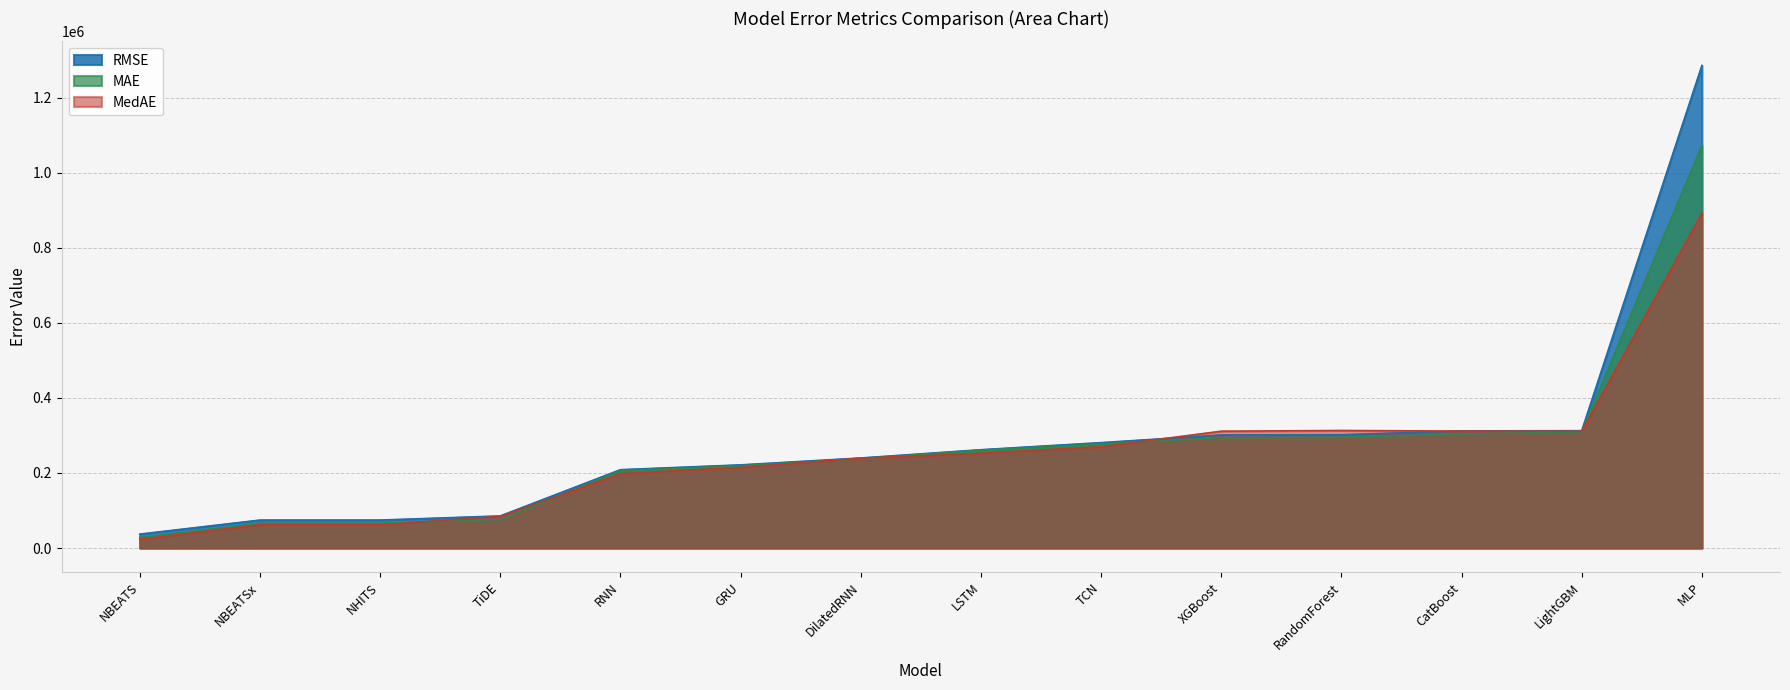

Does the chart have visible grid lines?

Yes